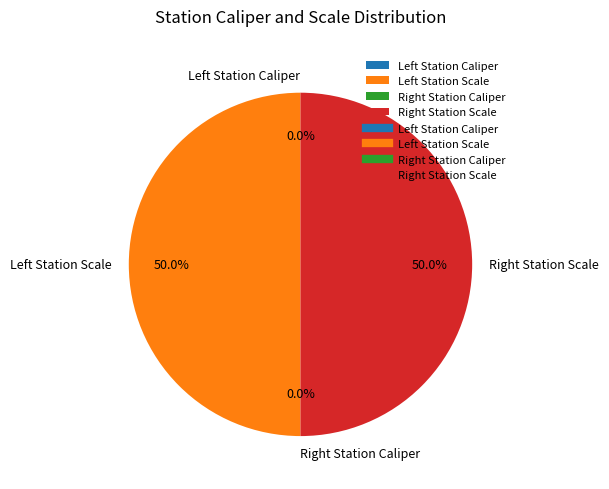

Rank the categories by value from lowest to highest.

Left Station Caliper, Right Station Caliper, Right Station Scale, Left Station Scale